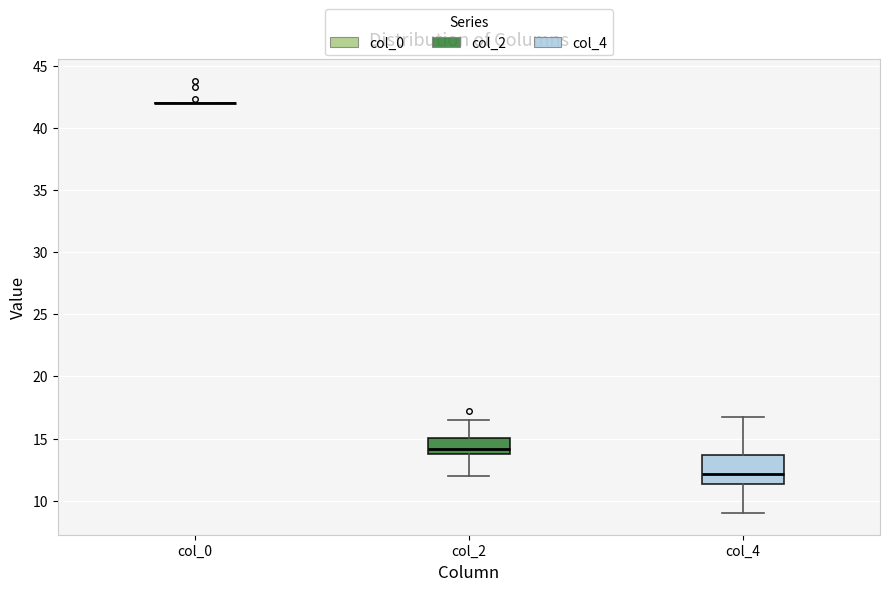

Reading left to right, read every box against the y-axis: the position of its median line, the range the box covers, and the ends of its whiskers. The values are not printed on the chart, so give them approximately, as read against the axis.

col_0: box collapsed to a line at 42.0, whiskers 42.0 to 42.0
col_2: median 14.0, box 13.5 to 15.0, whiskers 12.0 to 16.5
col_4: median 12.0, box 11.5 to 13.5, whiskers 9.0 to 17.0